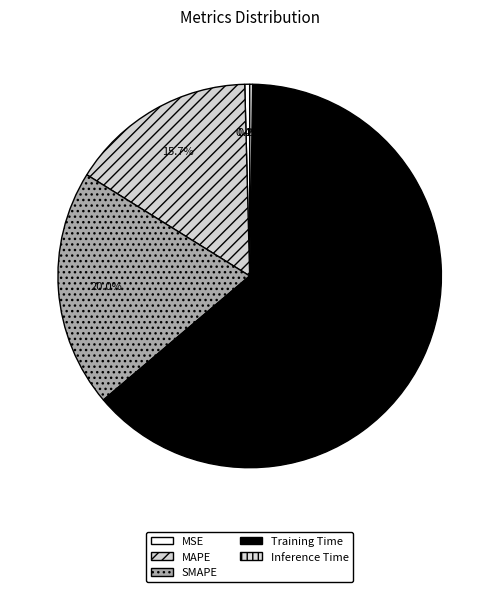

How much of the chart is everything except MSE?

99.6%